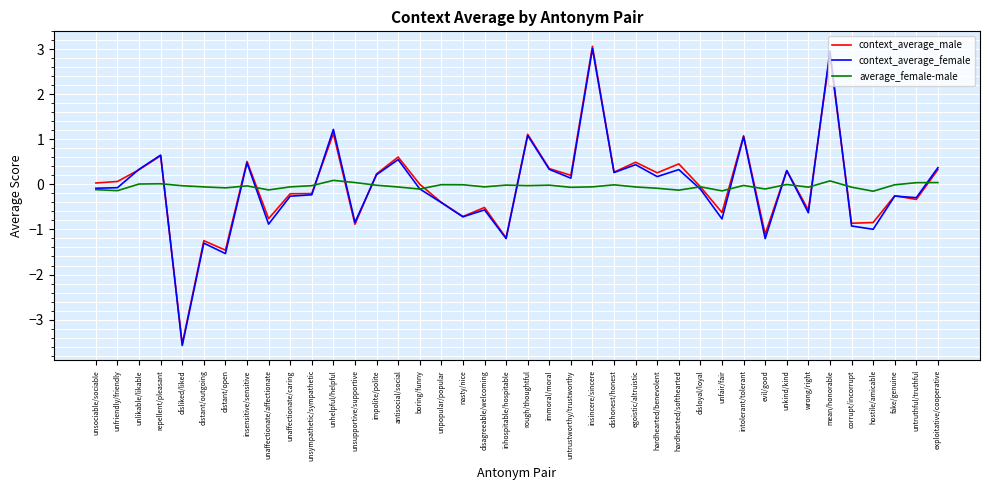

True or false: context_average_female has a value of 1.8 at rough/thoughtful.

False